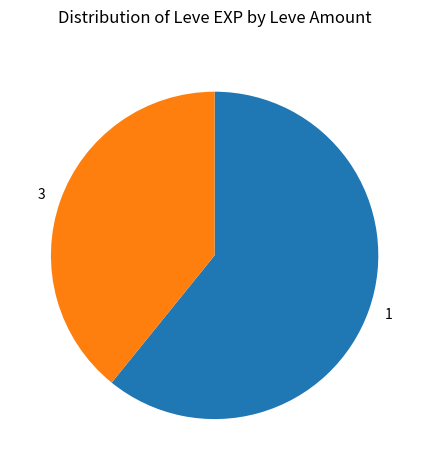

True or false: 3 accounts for 39% of the total.

True